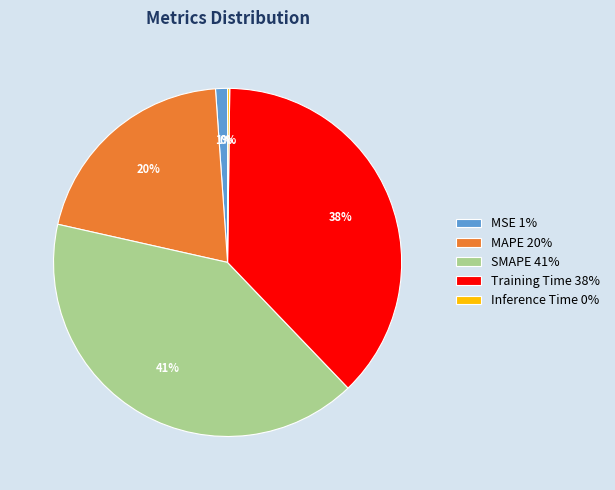

Which has a higher value, Training Time 38% or SMAPE 41%?

SMAPE 41%